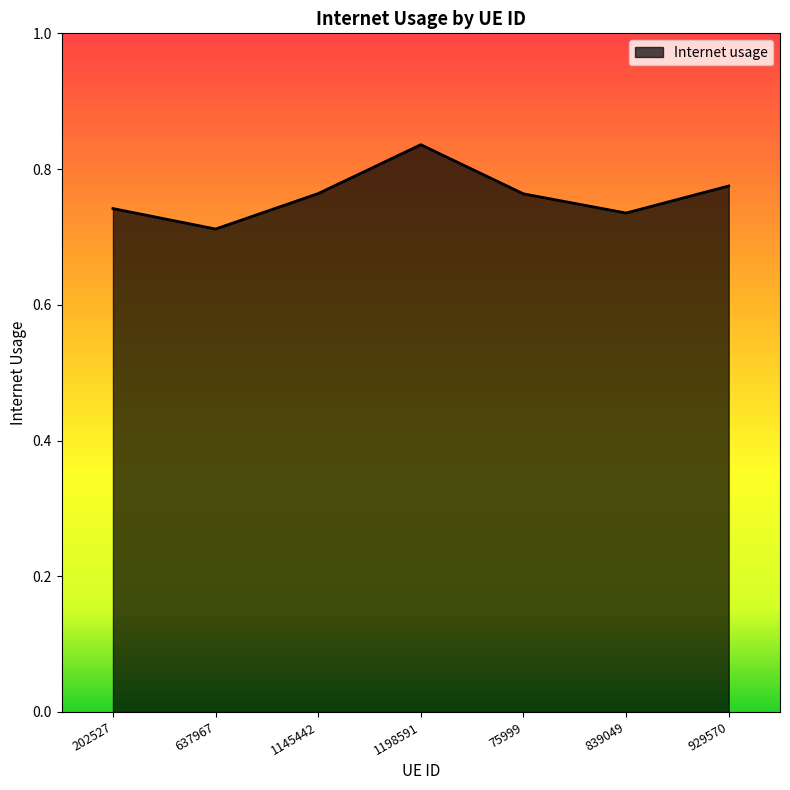

Count the number of data series in this chart.

1